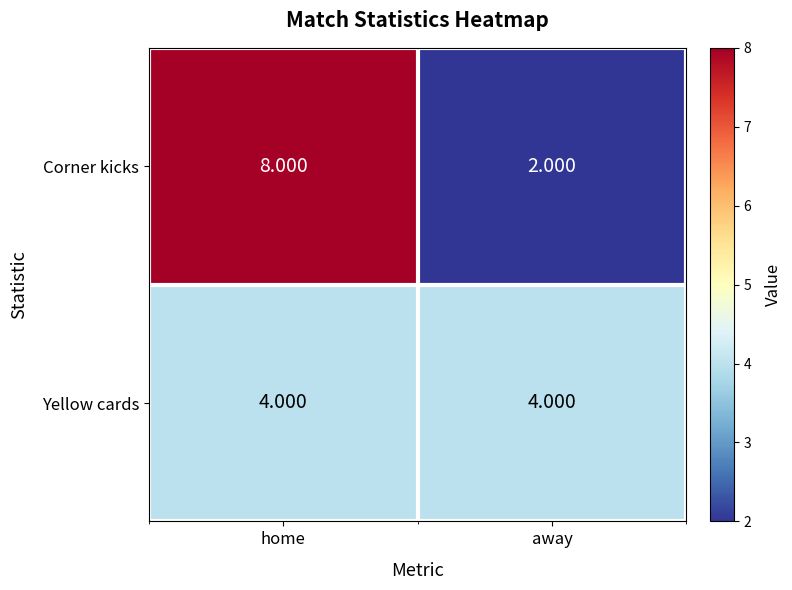

Between home and away, which series saw the biggest shift?

Corner kicks